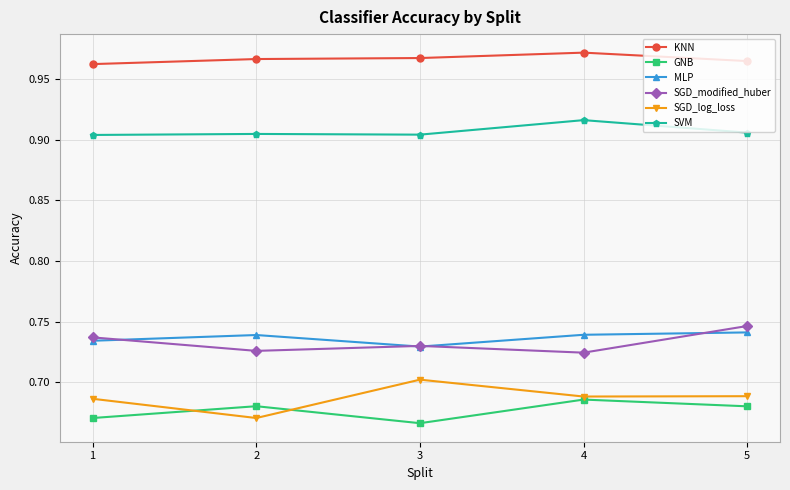

Which category has the lowest value in the GNB series?

3